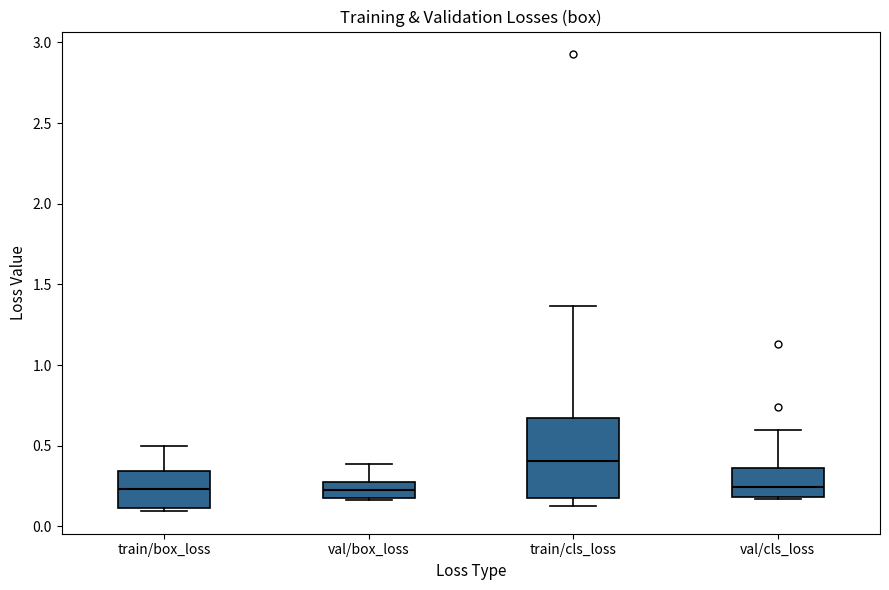

Where is the upper edge of the box for val/box_loss on the y-axis? The values are not printed on the chart, so give them approximately, as read against the axis.

0.30